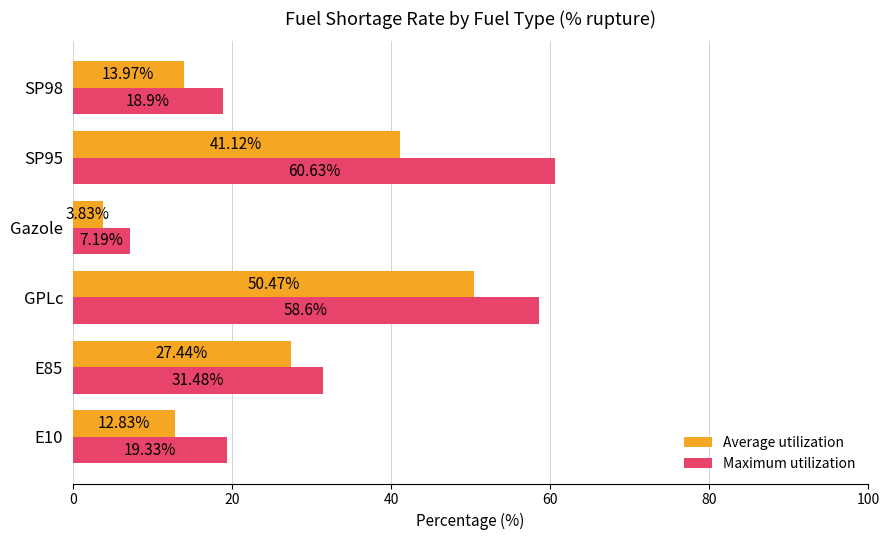

What is the average value of the Maximum utilization series?

32.7